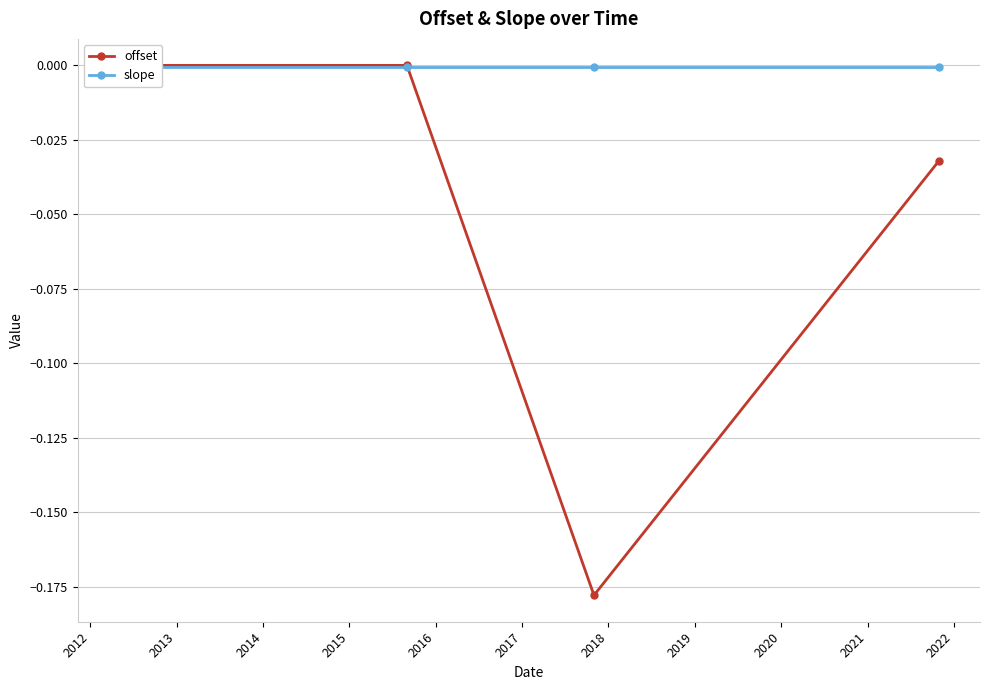

List the series in order of their overall mean, highest first.

slope, offset